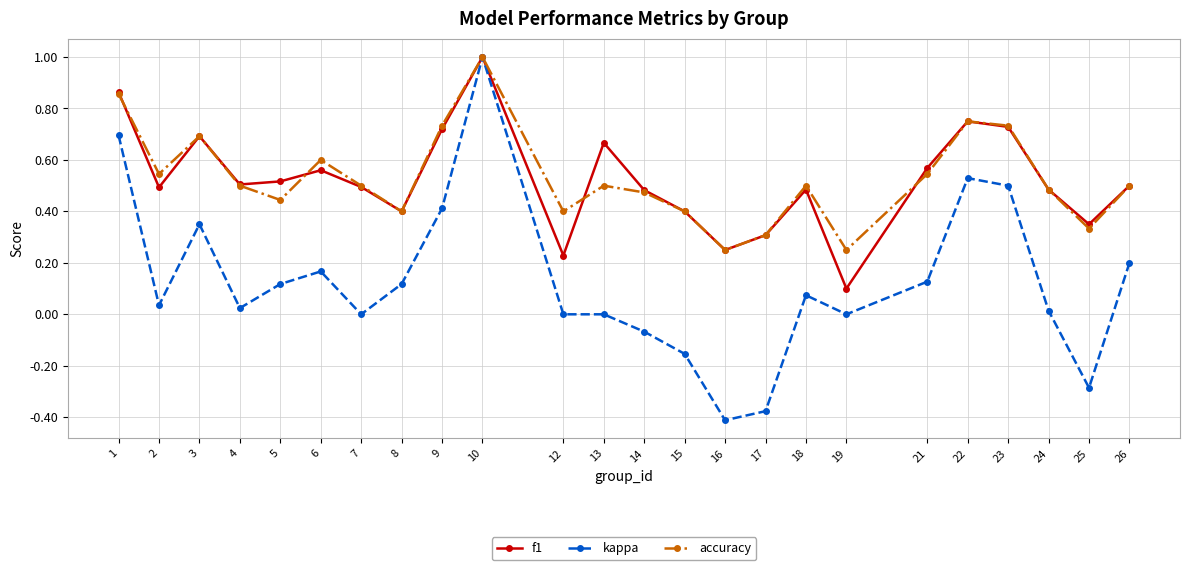

Which series has the widest spread of values?

kappa